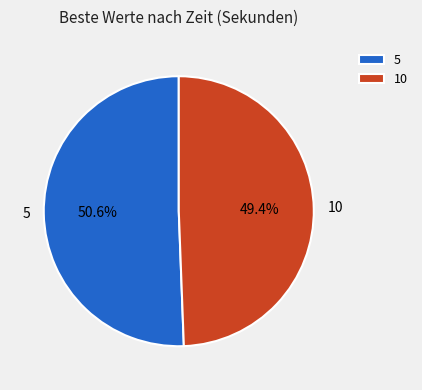

True or false: 10 accounts for 36% of the total.

False